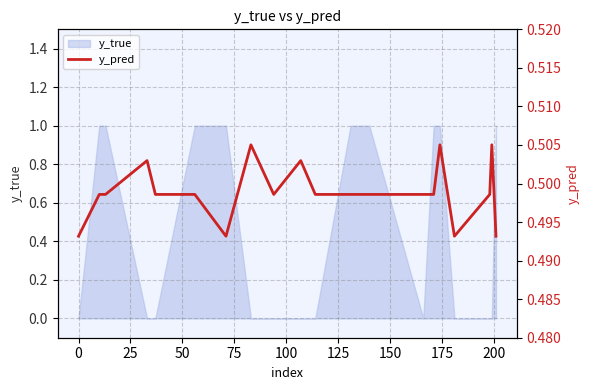

How many interior local valleys (lower than both neighbors) does the data have?

3